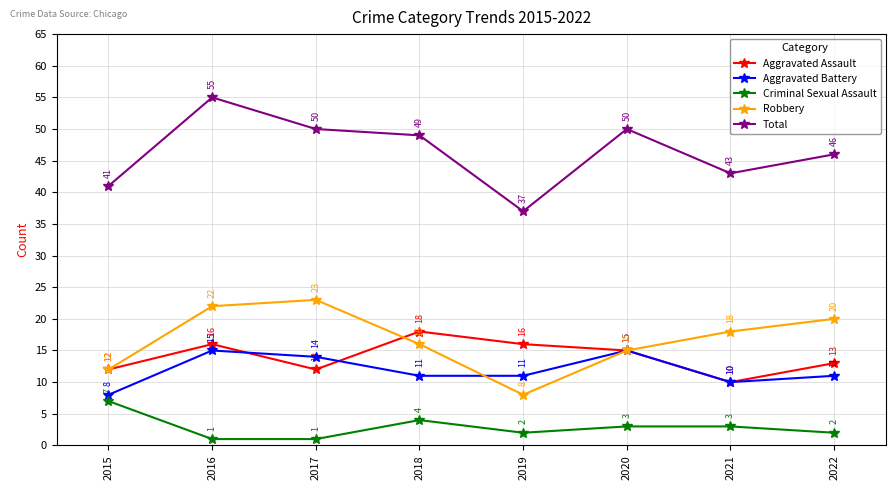

Which series has the widest spread of values?

Total